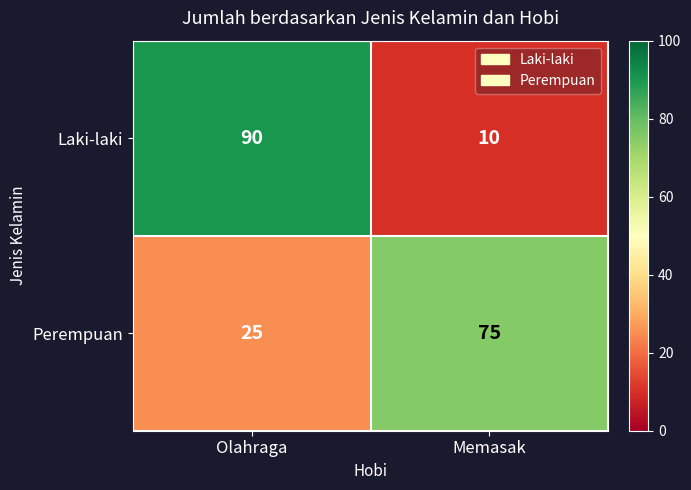

What is the smallest value displayed?

10